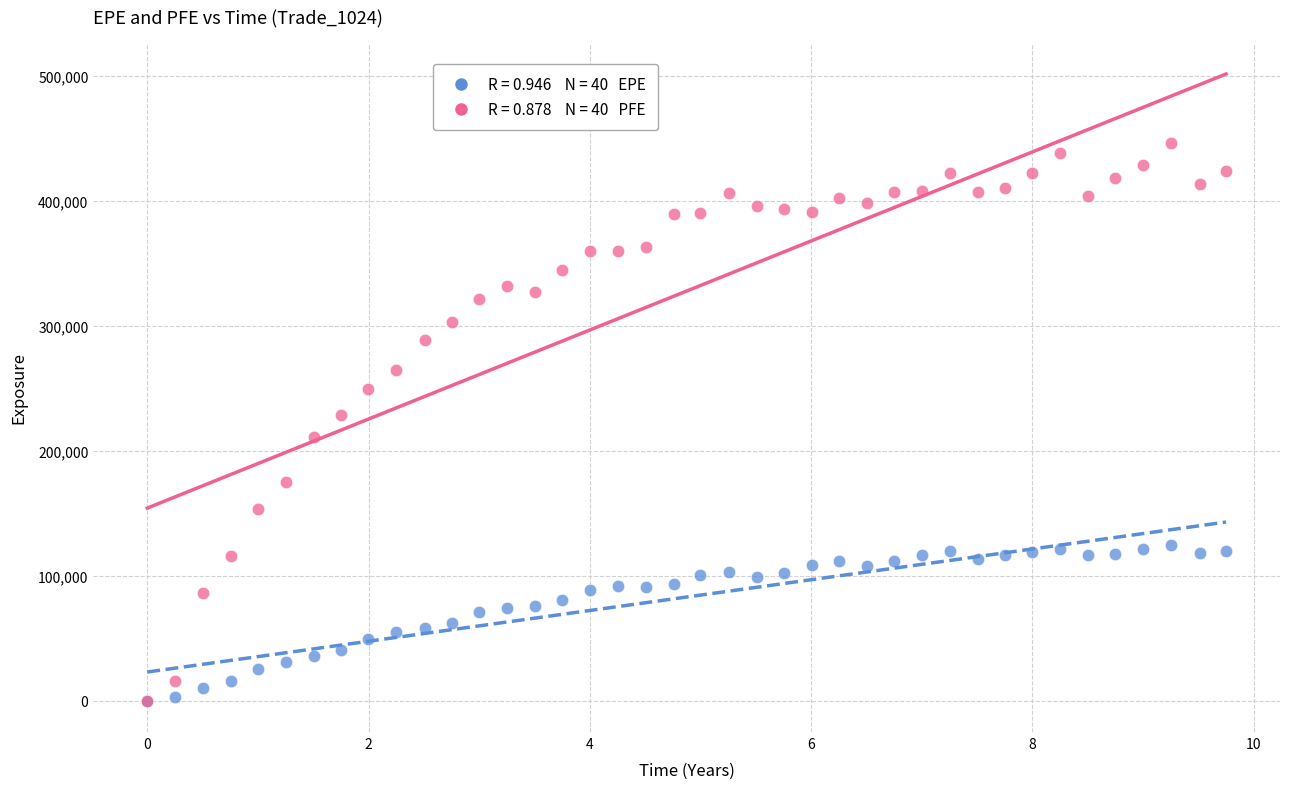

Across all series, what Y value is closest to 223341?

229051.0